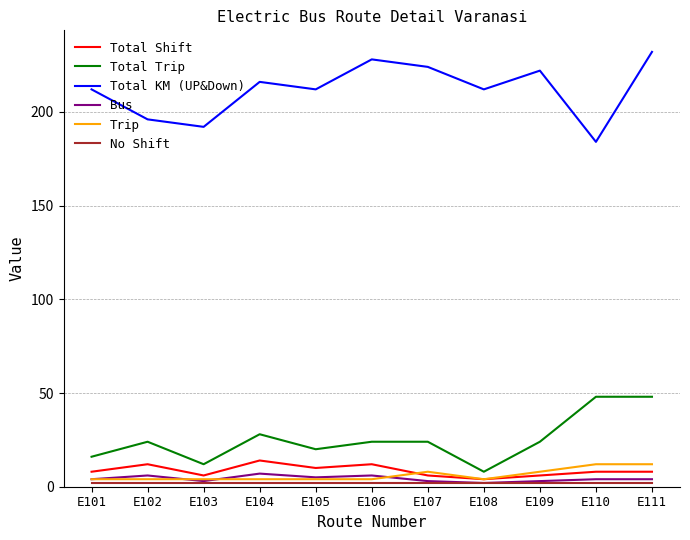

How many series are shown in this chart?

6